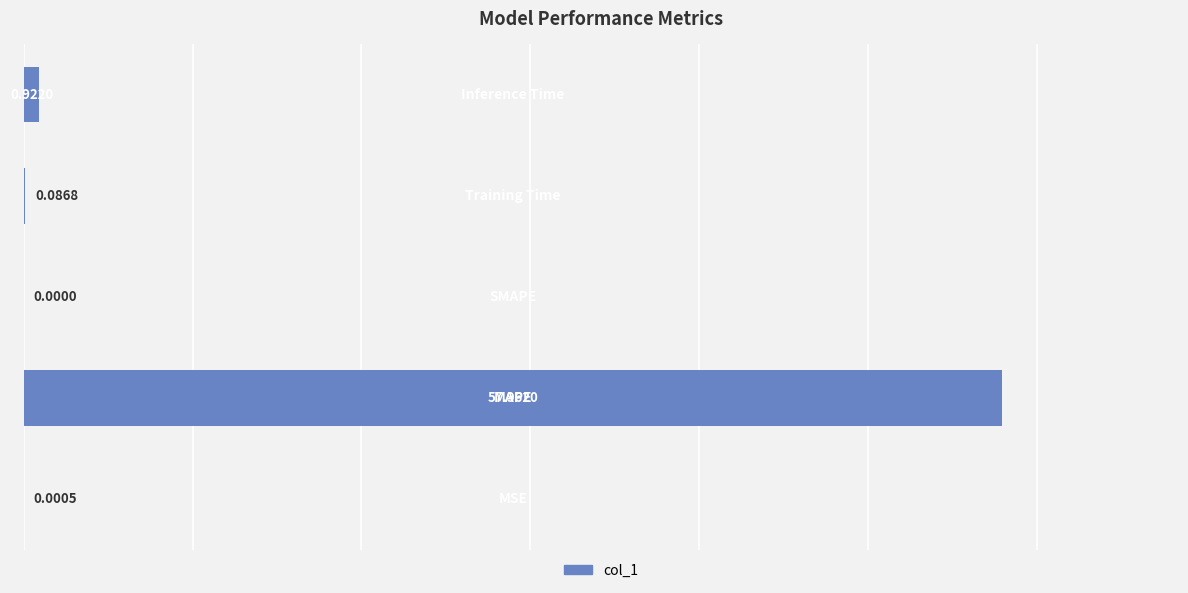

Rank the categories by value from lowest to highest.

2, 0, 3, 4, 1